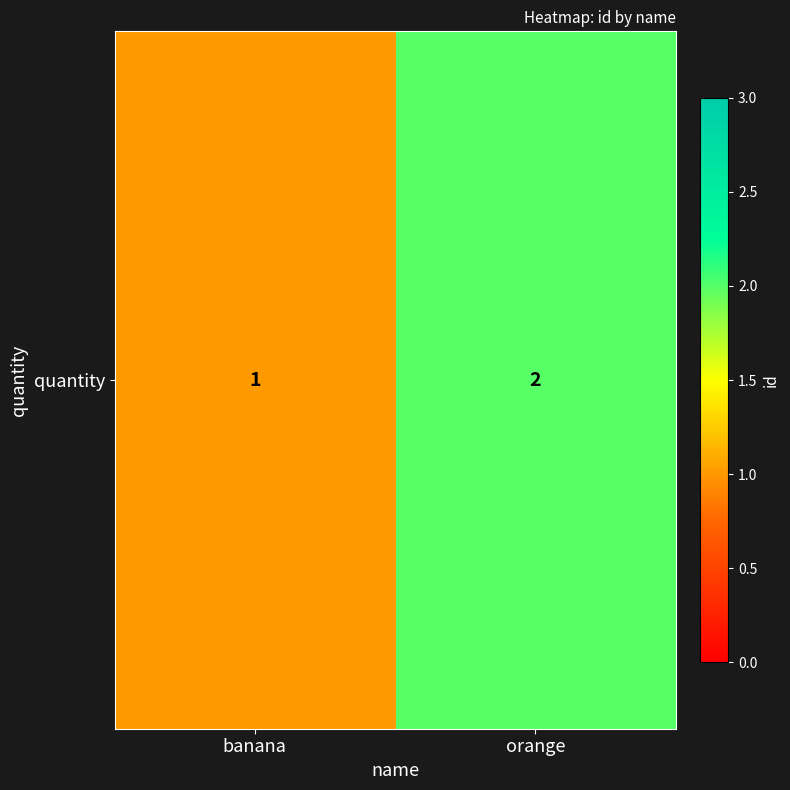

How many values are between 1 and 2?

2